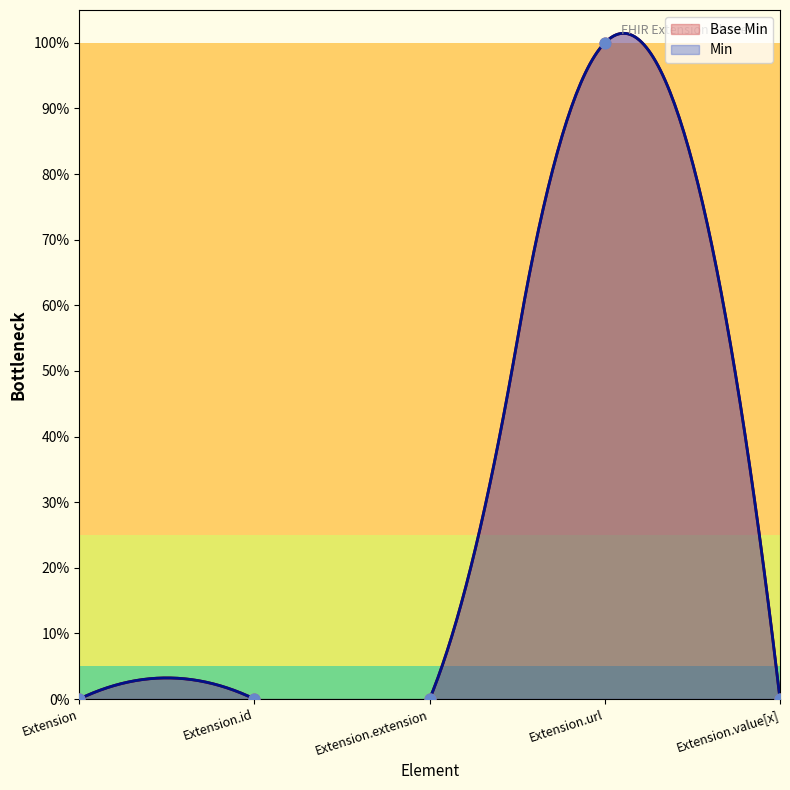

Which has a higher value, Extension or Extension.url?

Extension.url